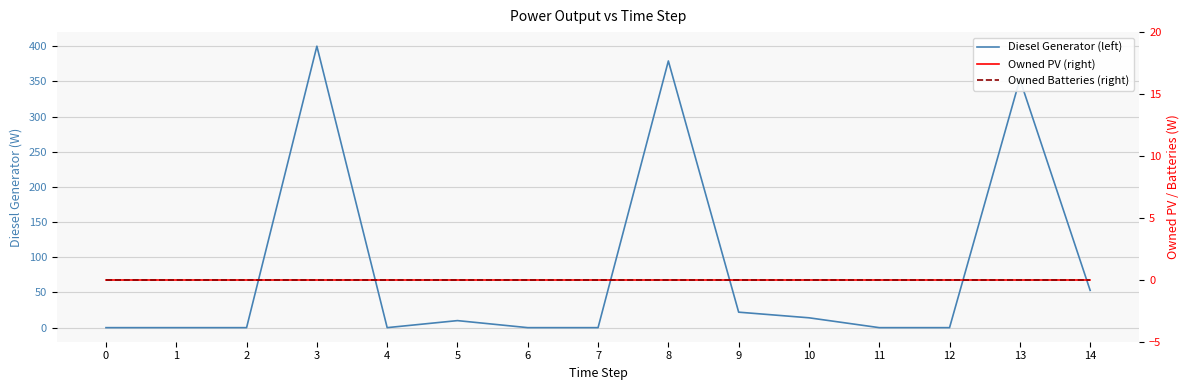

At how many categories does at least one series exceed 39?

4